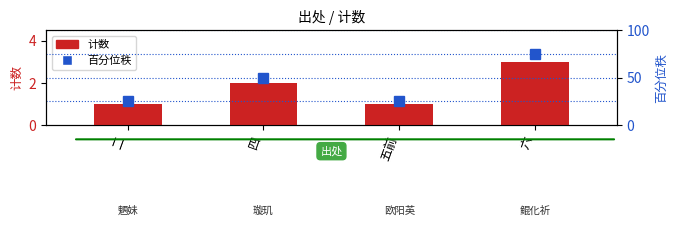

At which label is 百分位秩 closest to 50?

四